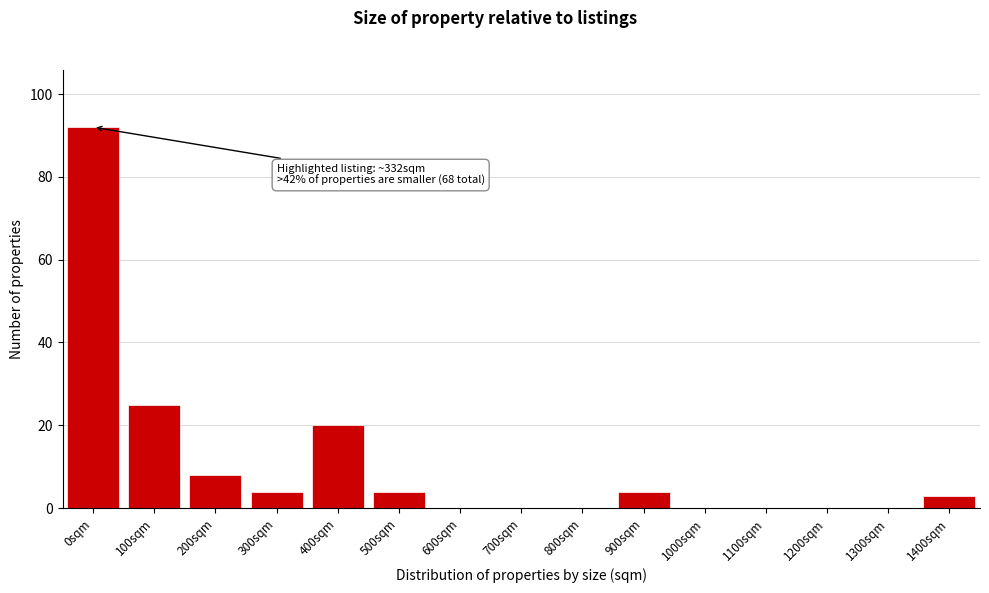

Reading left to right, list all the values displayed in this chart.

0sqm=92	100sqm=25	200sqm=8	300sqm=4	400sqm=20	500sqm=4	600sqm=0	700sqm=0	800sqm=0	900sqm=4	1000sqm=0	1100sqm=0	1200sqm=0	1300sqm=0	1400sqm=3